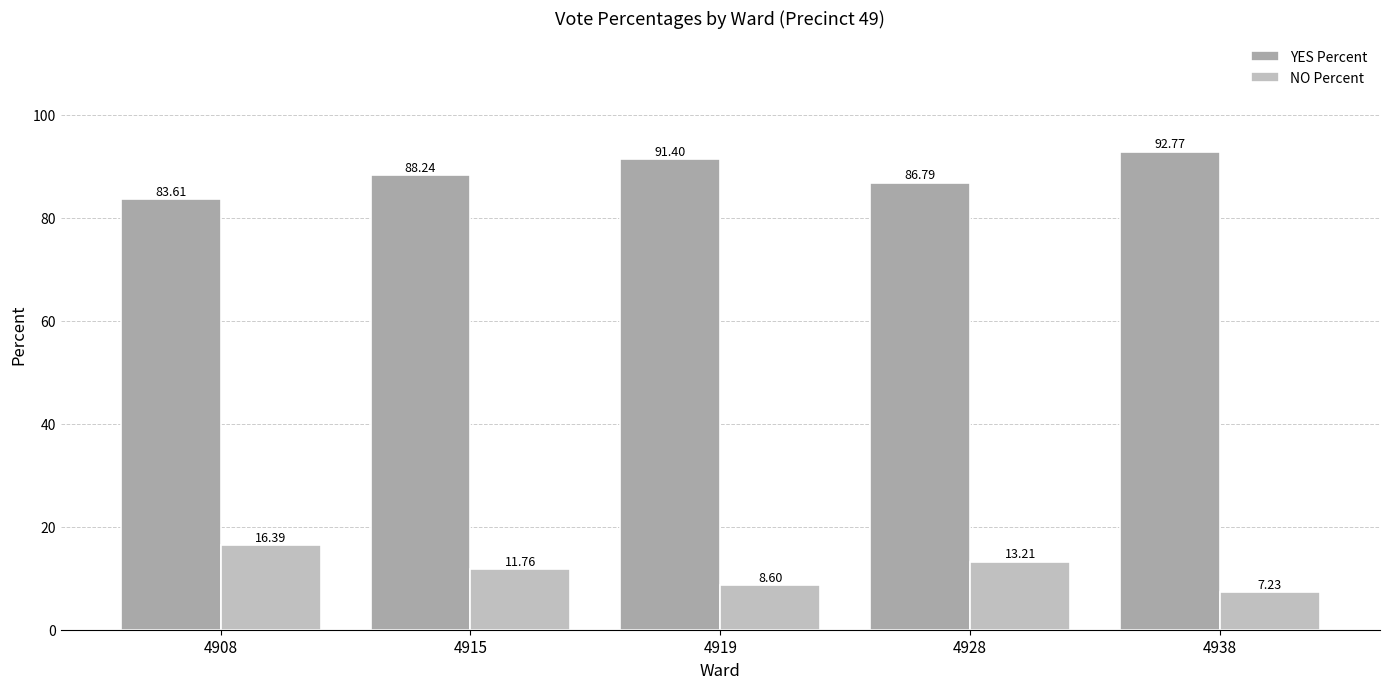

What is the greatest value displayed?

92.8